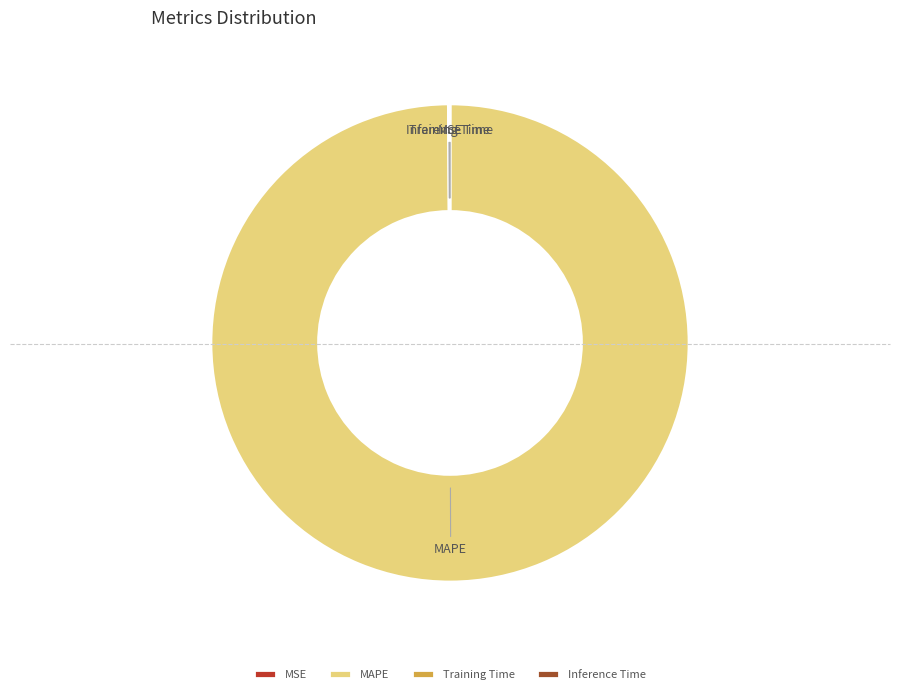

What is the largest slice in the pie chart?

MAPE